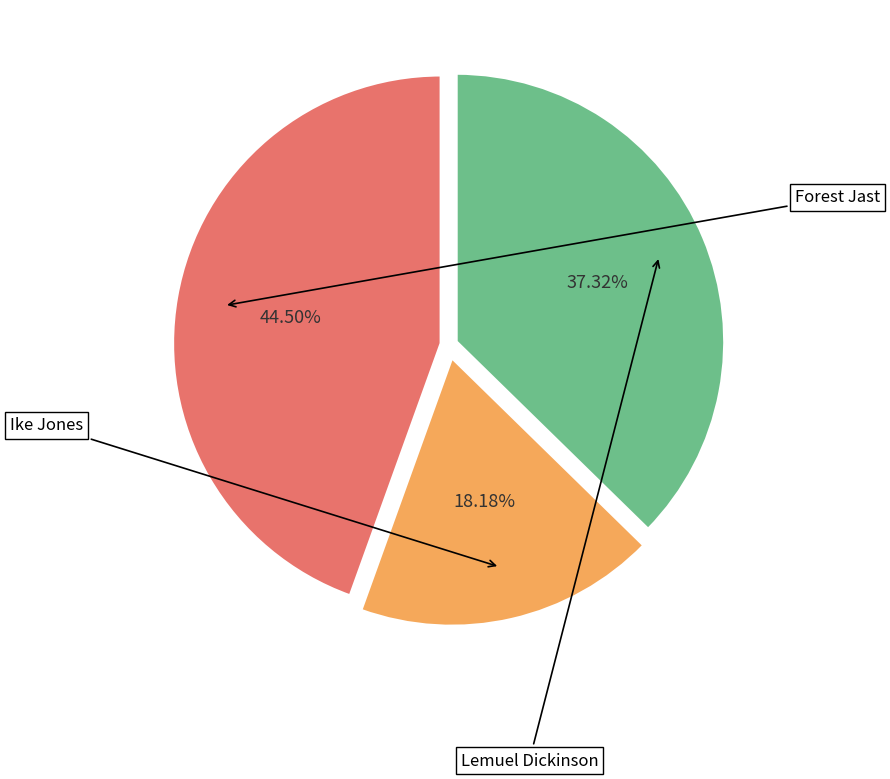

Combined, what portion of the pie is Forest Jast and Ike Jones?

62.7%